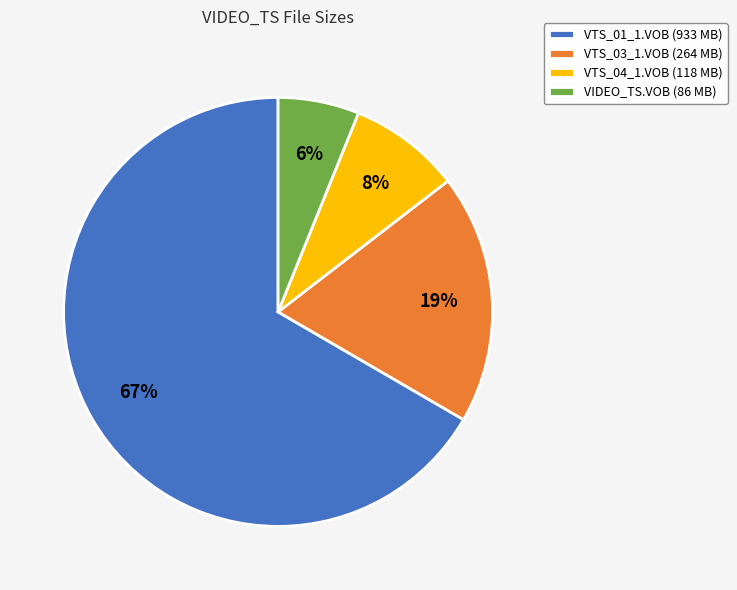

To the nearest percent, what is the difference between the largest and smallest slice percentages?

61%